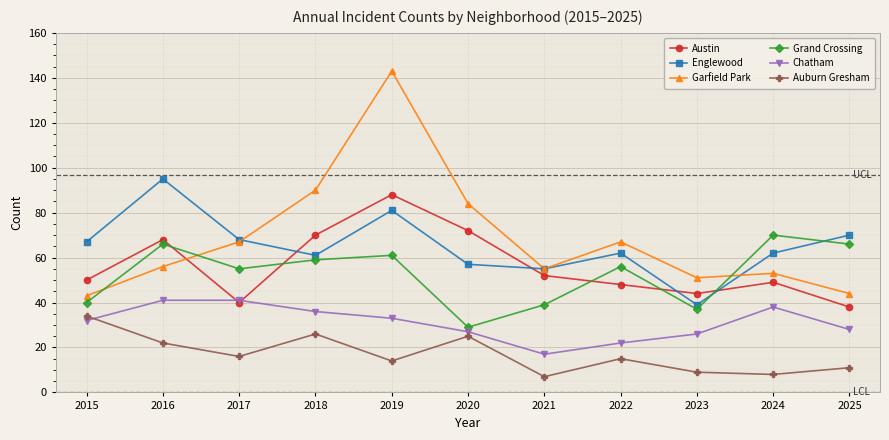

True or false: Auburn Gresham has more than 1 interior local peaks.

True